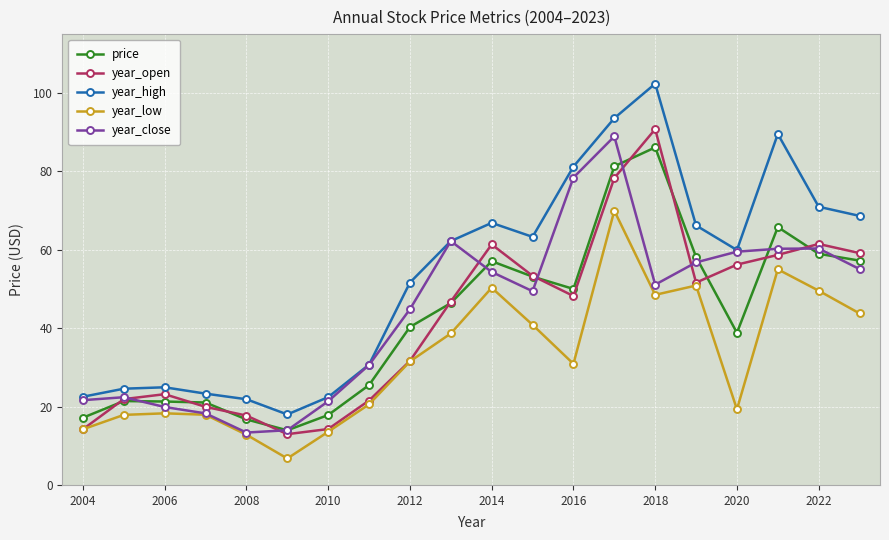

How many interior local peaks does the year_high series have?

4